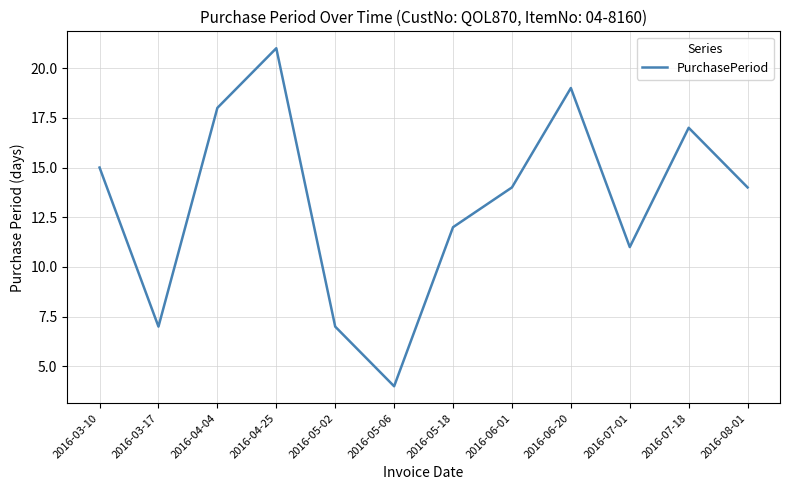

What is the difference between the maximum and minimum values?

17